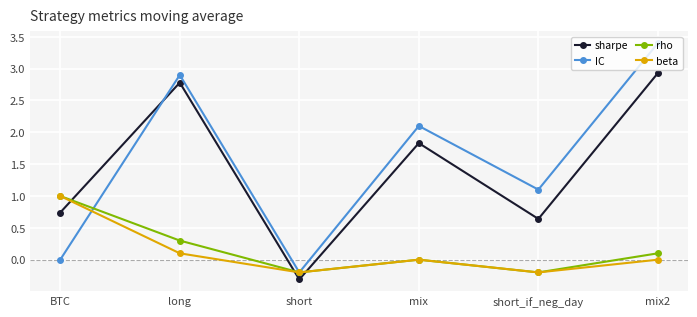

What is the average value of the beta series?

0.1